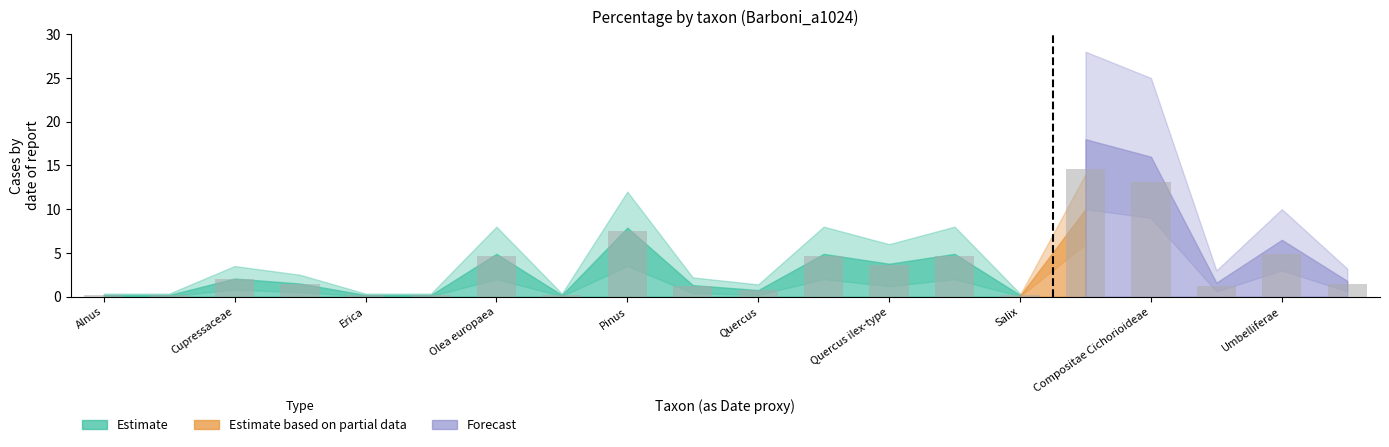

What is the difference between the maximum and second lowest values?

14.4